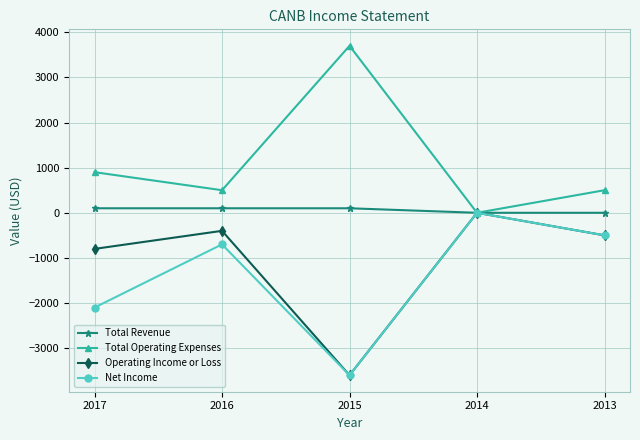

What is the average value of the Total Operating Expenses series?

1120